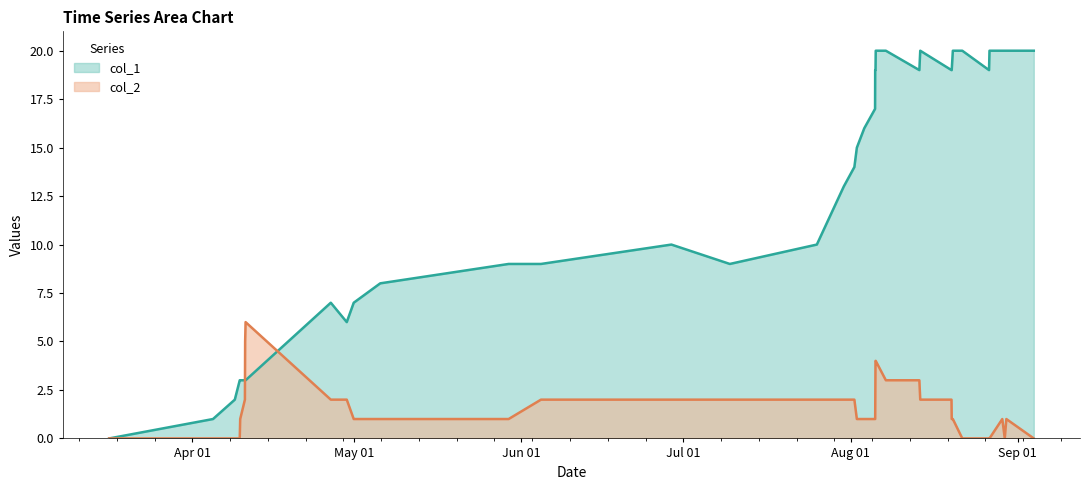

Which series has the largest total across all categories?

col_1